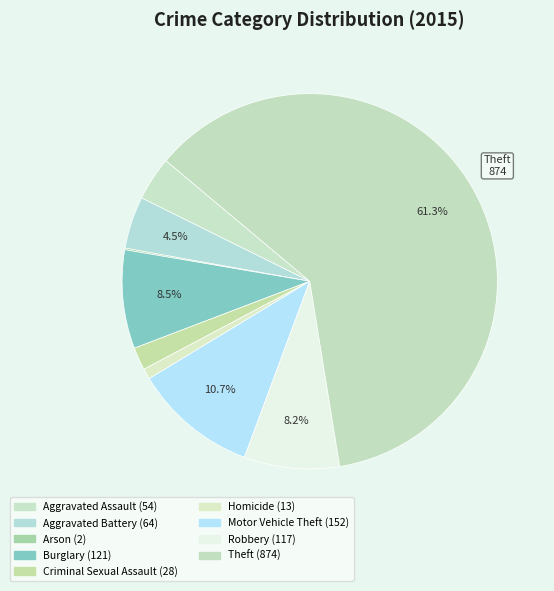

Is there a majority slice in this chart?

Yes